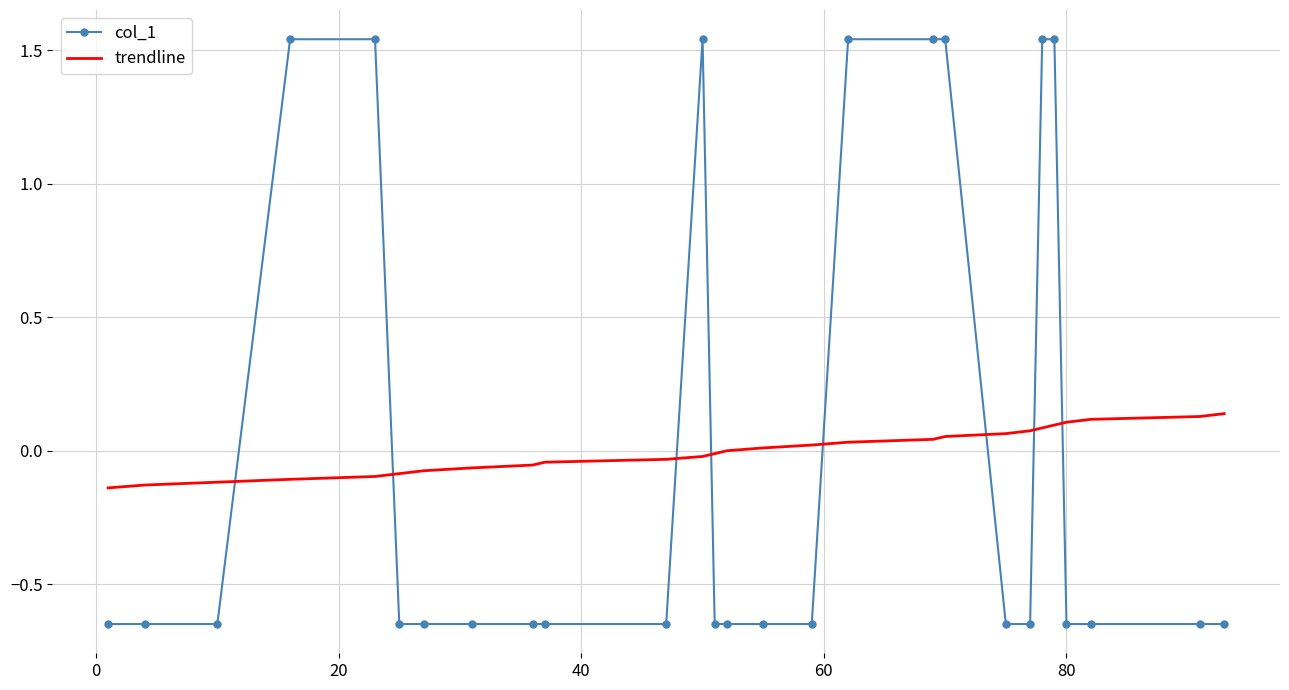

What is the difference between the maximum and minimum values in the col_1 series?

2.2